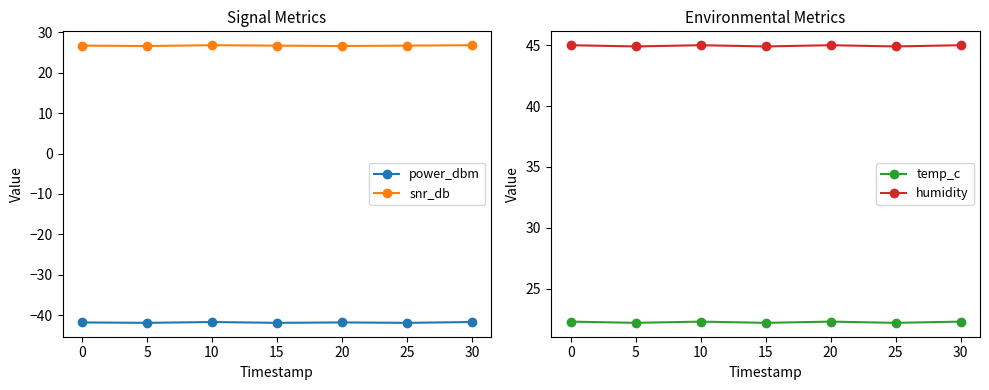

Does the chart display data point markers on the line(s)?

Yes